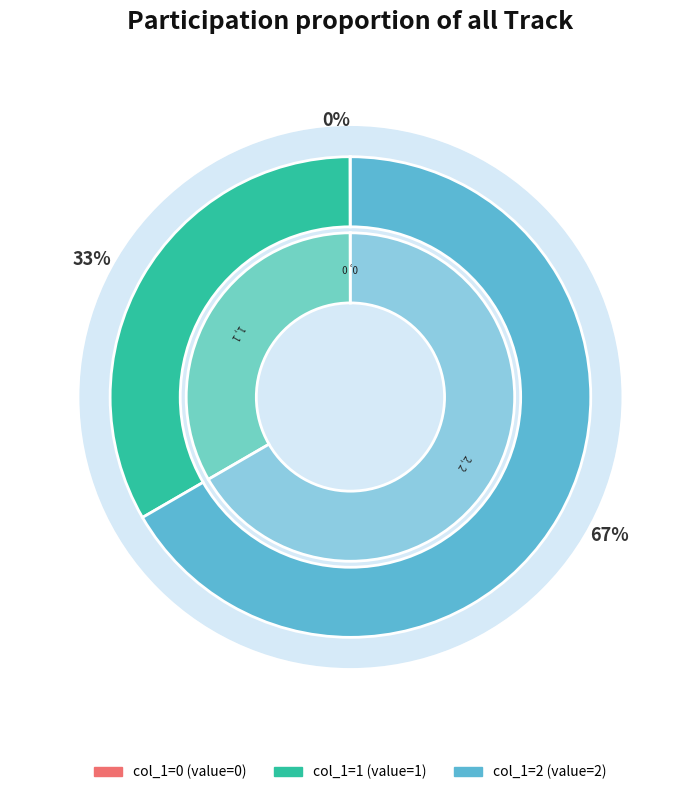

Does 1 account for over 50% of the chart?

No